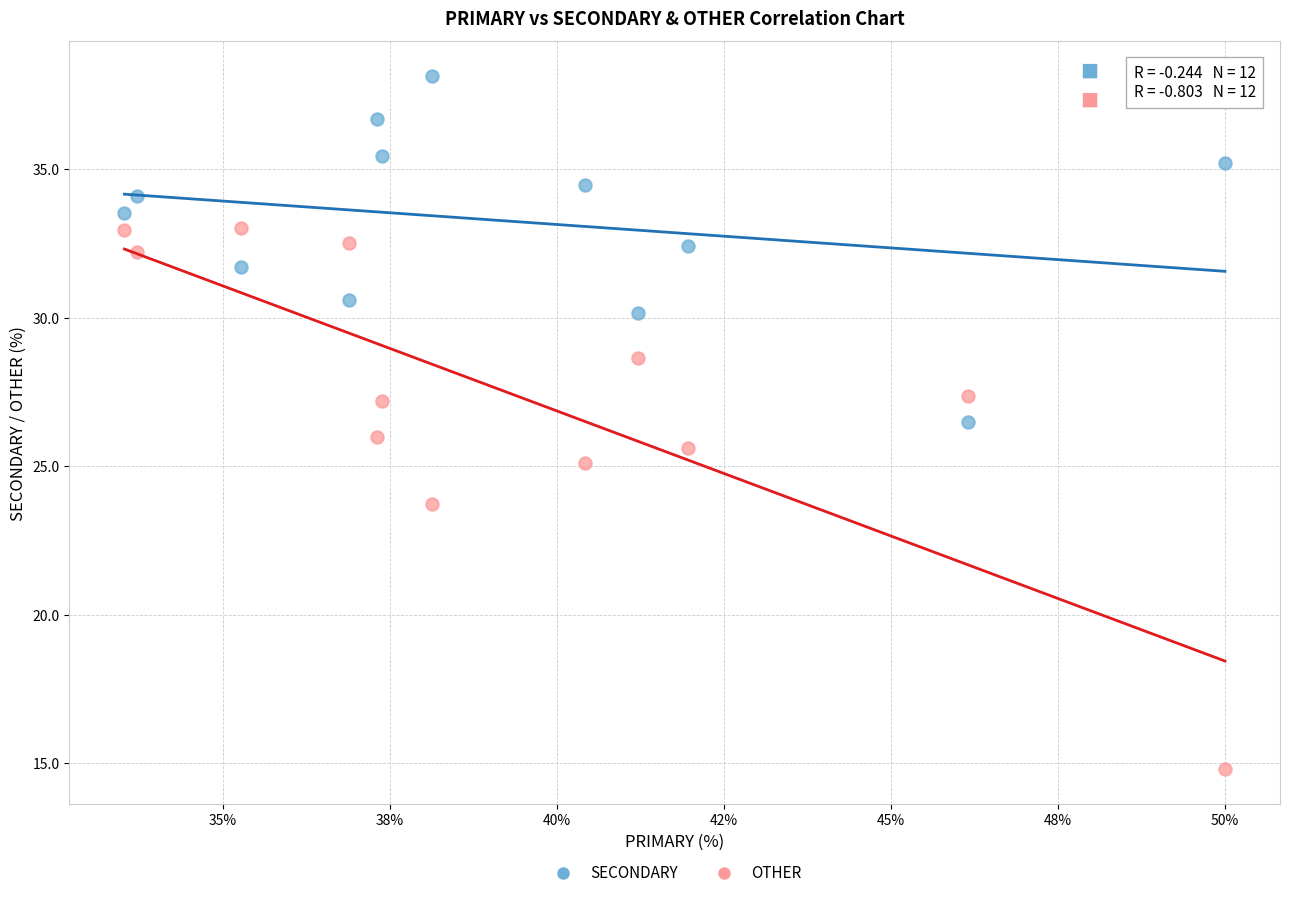

Across all data points, what is the range of X values (max minus min)?

16.5